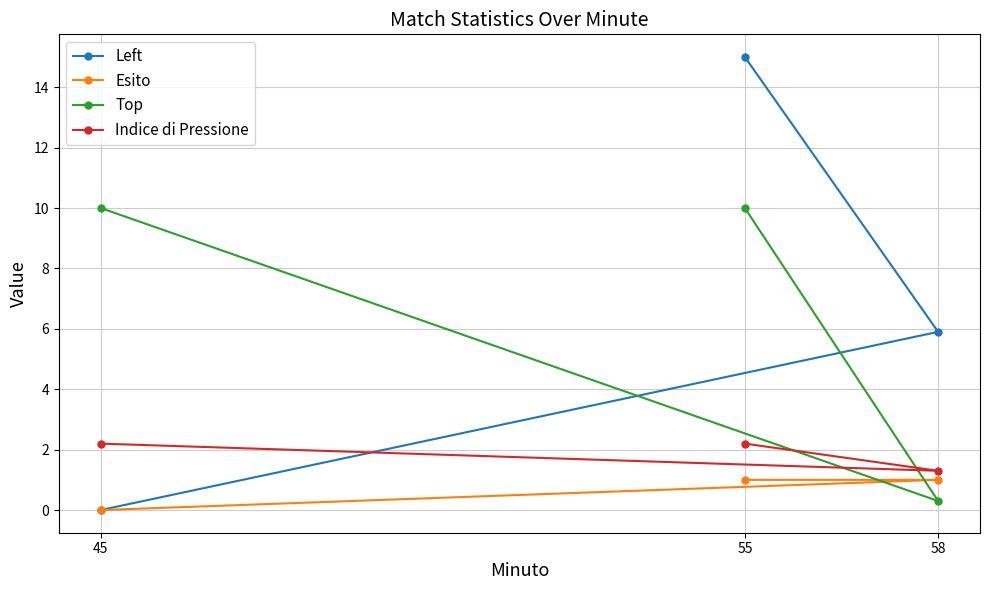

What is the value of the Indice di Pressione point at the 2nd from the left?

2.2